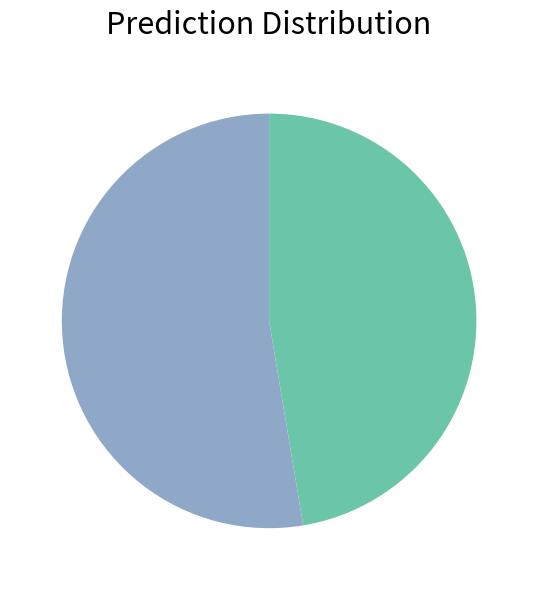

Is there any slice that represents more than half of the pie?

Yes